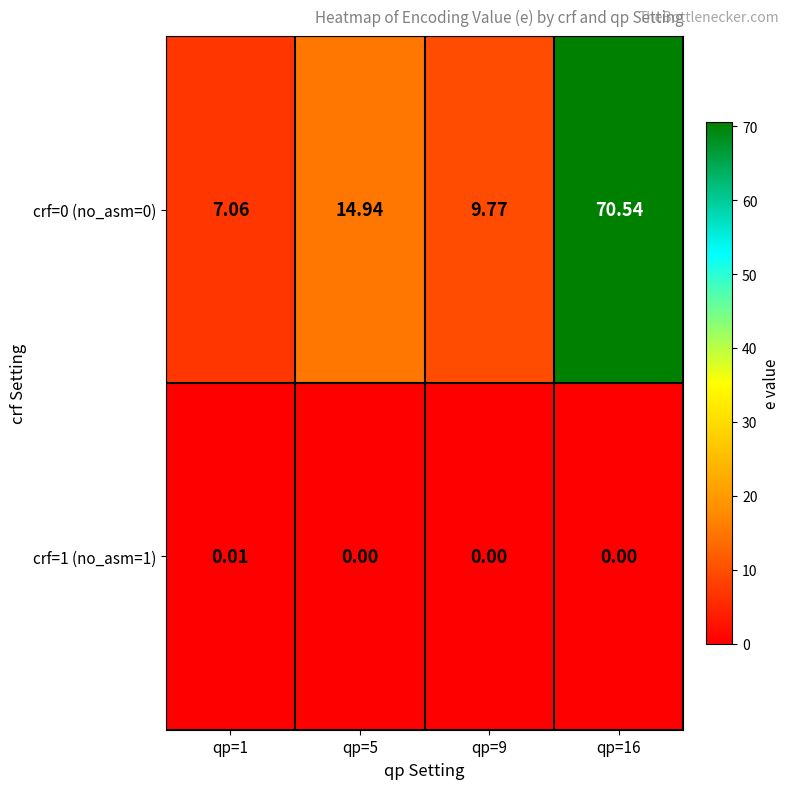

Is the value of crf=0 (no_asm=0) at qp=1 greater than the value of crf=1 (no_asm=1) at qp=1?

Yes